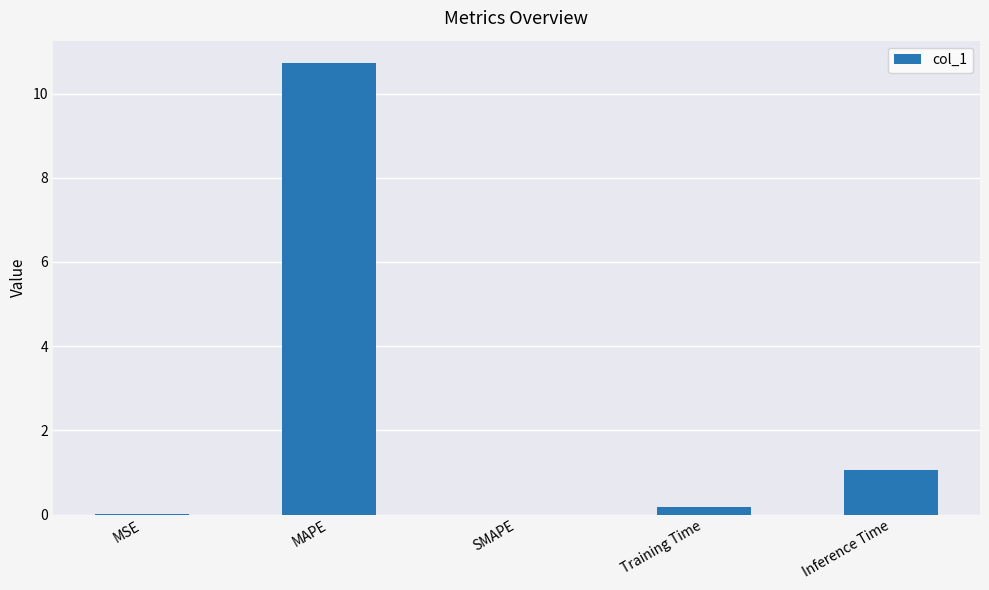

What is the sum of all values?

12.0